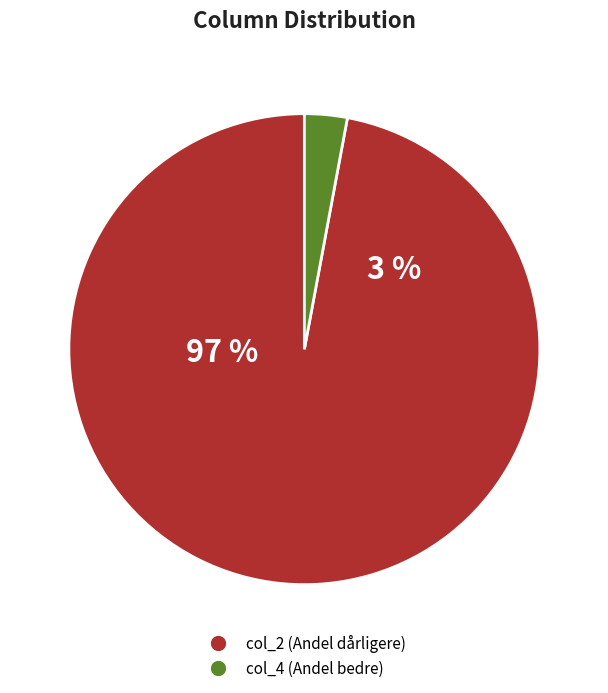

What is the smallest slice in the pie chart?

3